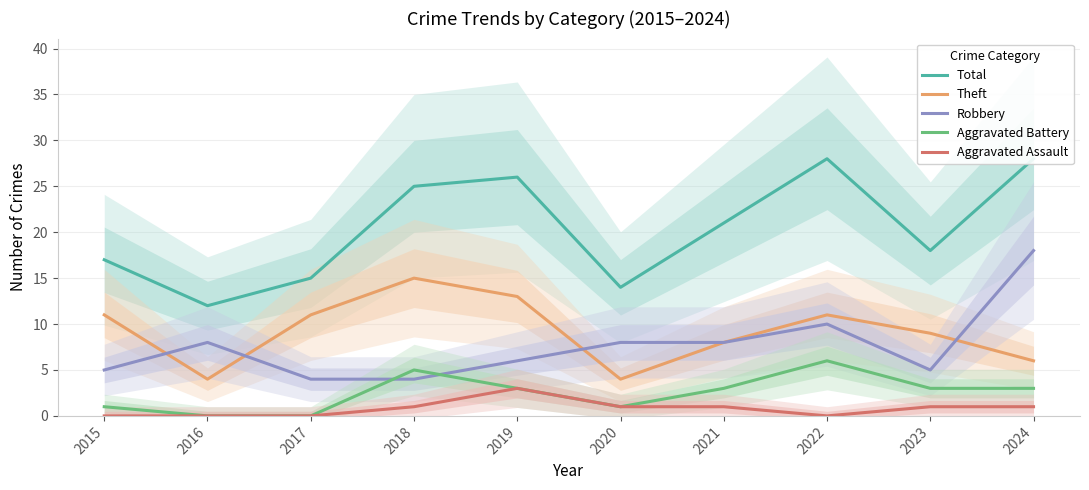

Count the number of data series in this chart.

5